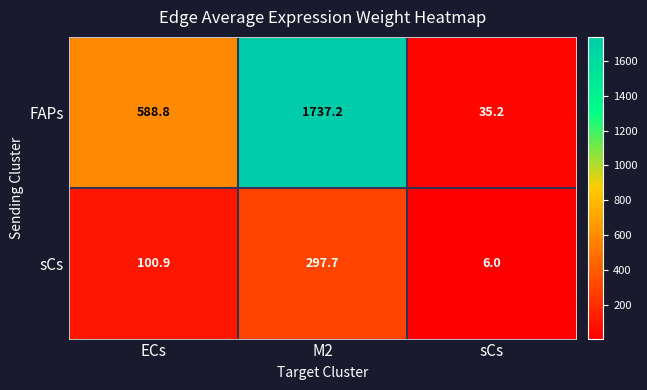

Rank the series at sCs from highest to lowest value.

FAPs, sCs